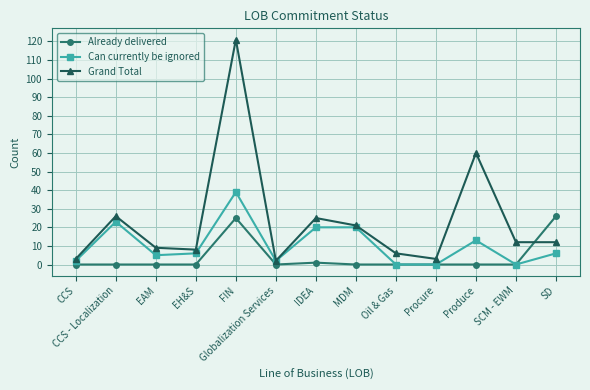

Rank the series at SD from highest to lowest value.

Already delivered, Grand Total, Can currently be ignored